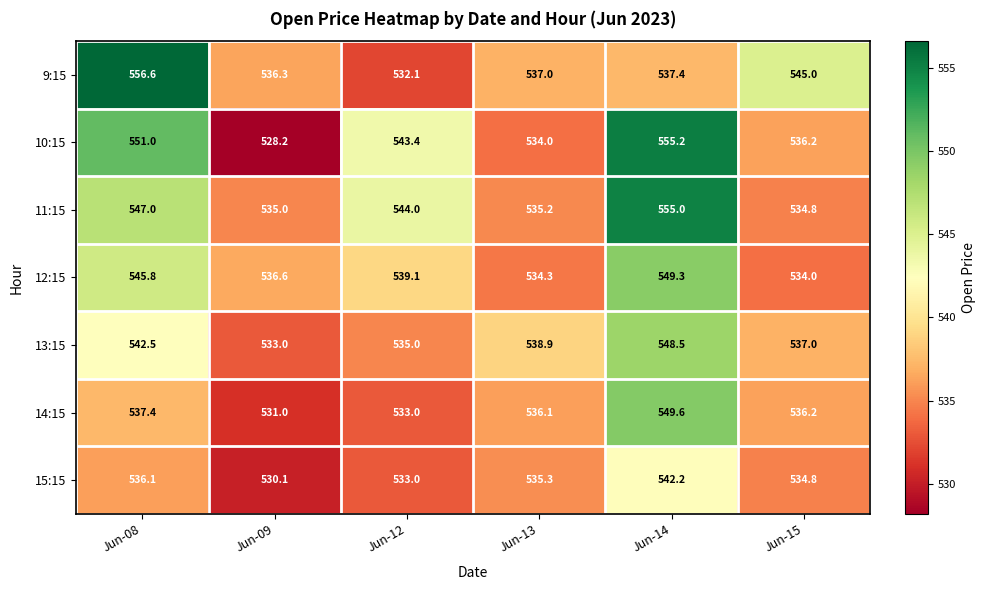

List the series in order of their peak value, lowest first.

15:15, 13:15, 12:15, 14:15, 11:15, 10:15, 9:15